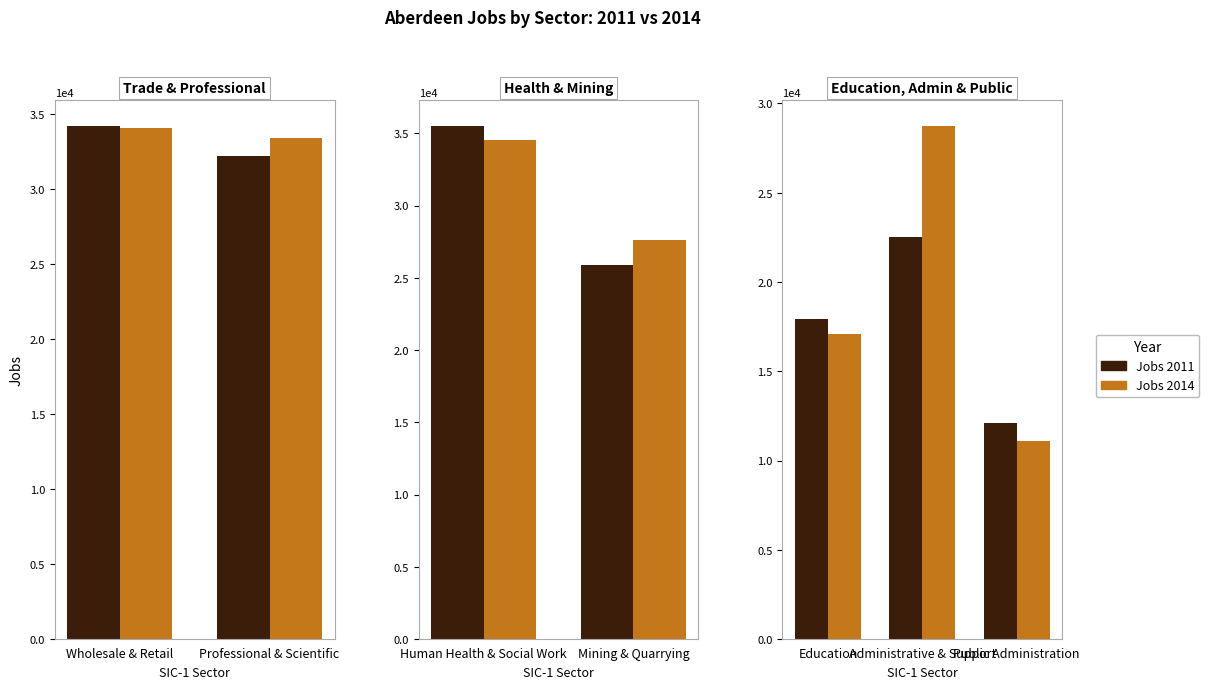

What is the minimum value shown in the chart?

11111